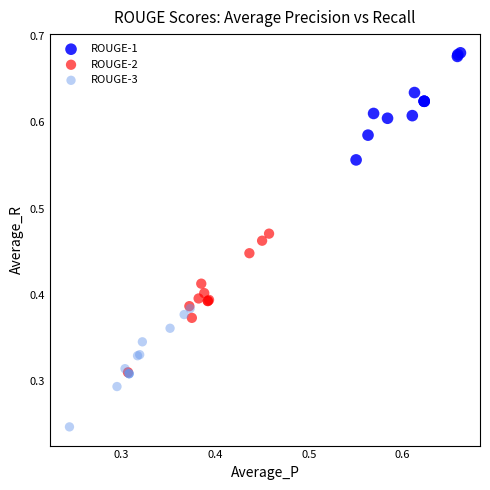

Which series has the largest Y range (max minus min)?

ROUGE-2